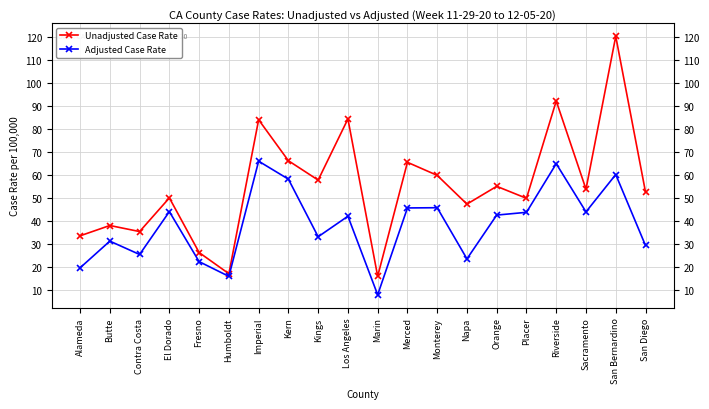

At which category does the chart reach its peak across all series?

San Bernardino